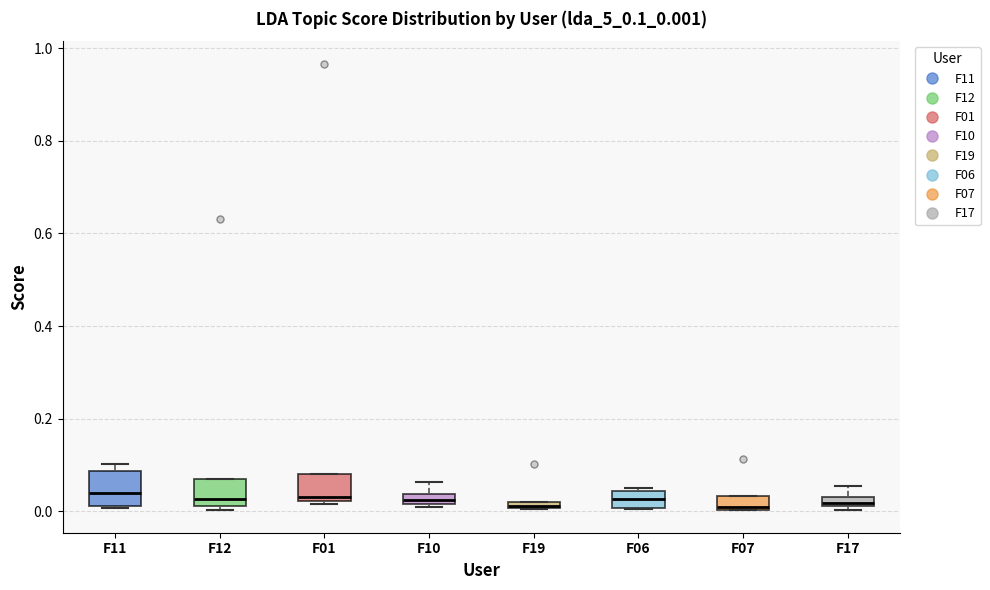

Where is the upper edge of the box for F11 on the y-axis? The values are not printed on the chart, so give them approximately, as read against the axis.

0.08